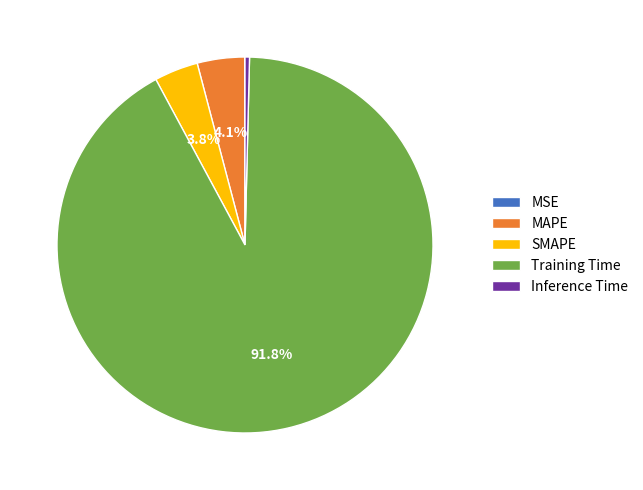

What is the largest slice in the pie chart?

Training Time